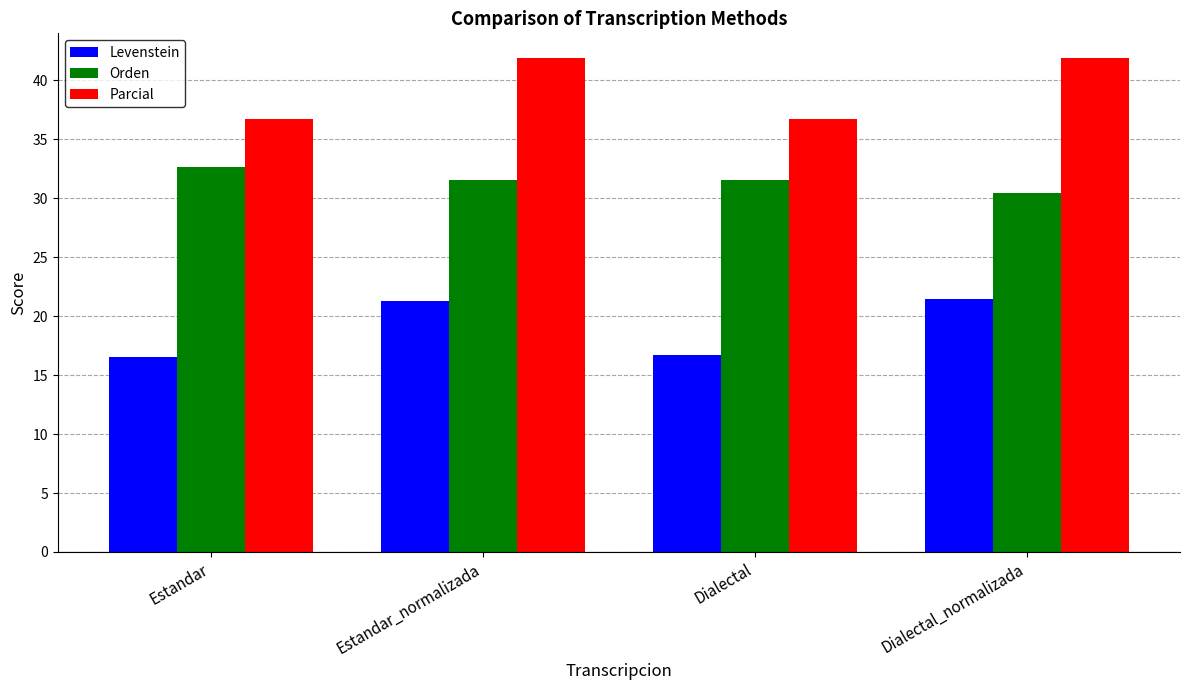

At how many categories does at least one series exceed 25?

4